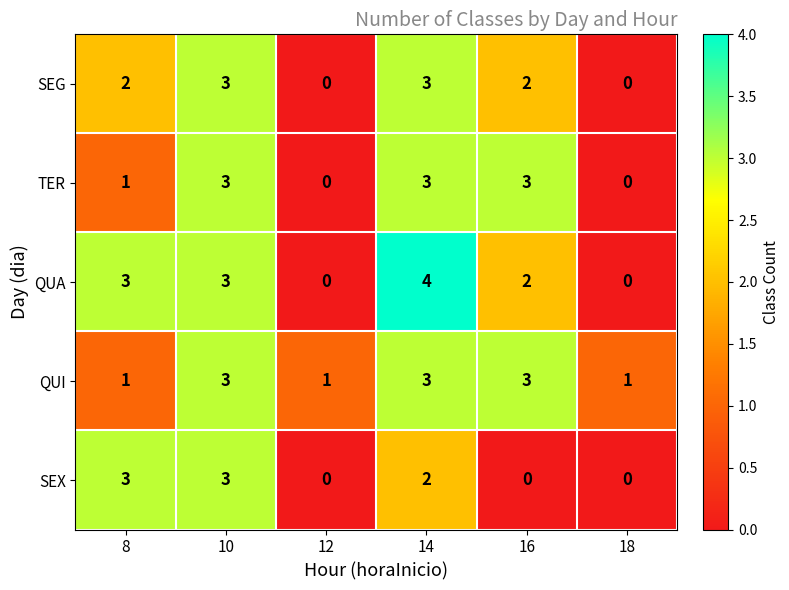

Which series has the largest range (max minus min)?

QUA